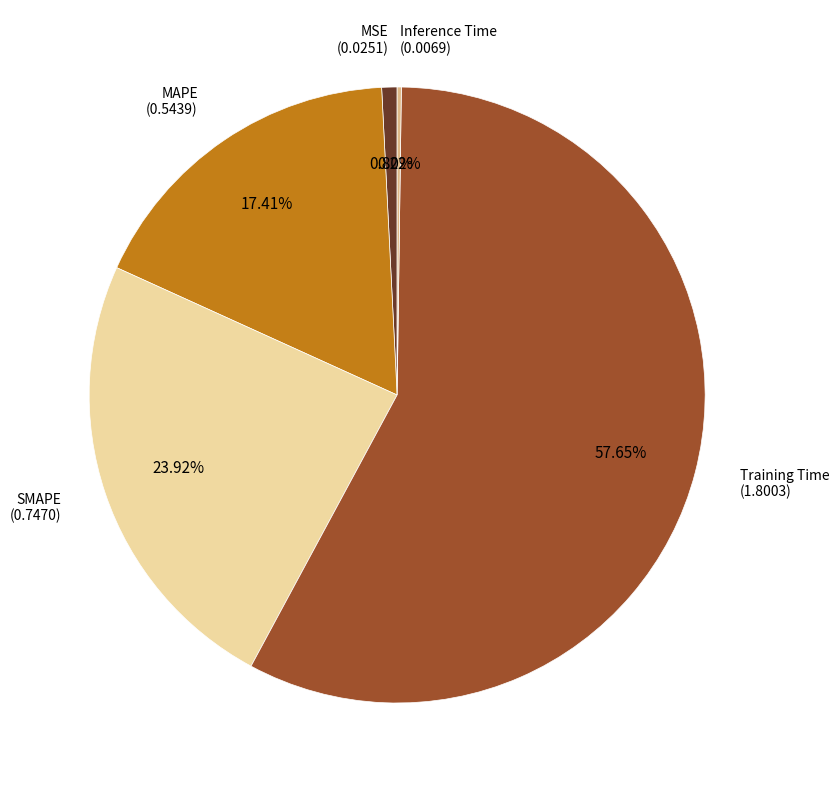

Is there any slice that represents more than half of the pie?

Yes